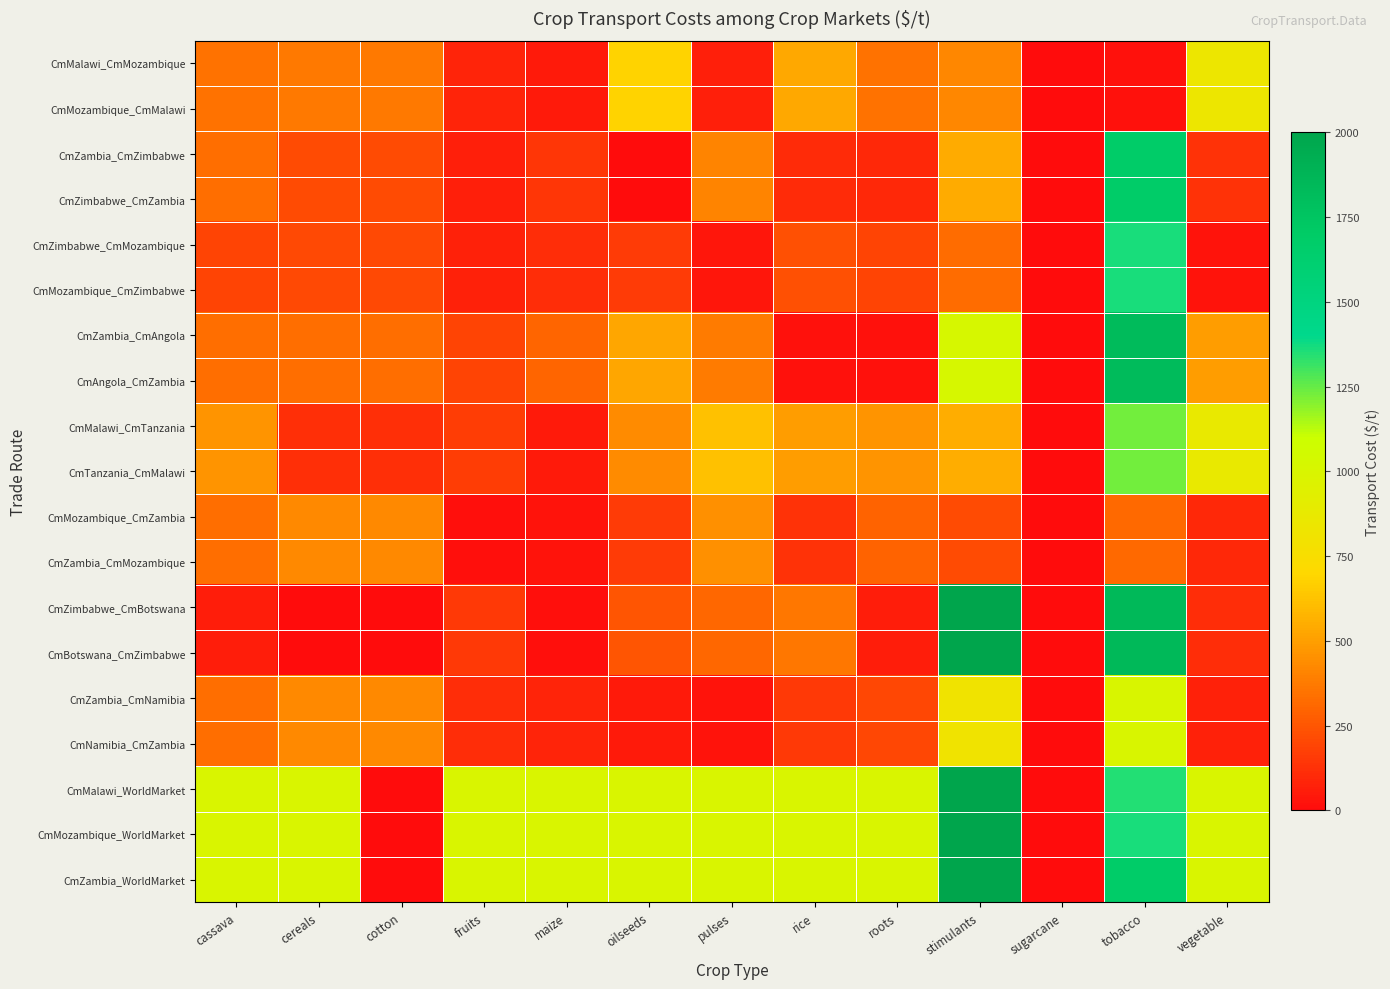

Which series has the largest total across all categories?

CmZambia_WorldMarket